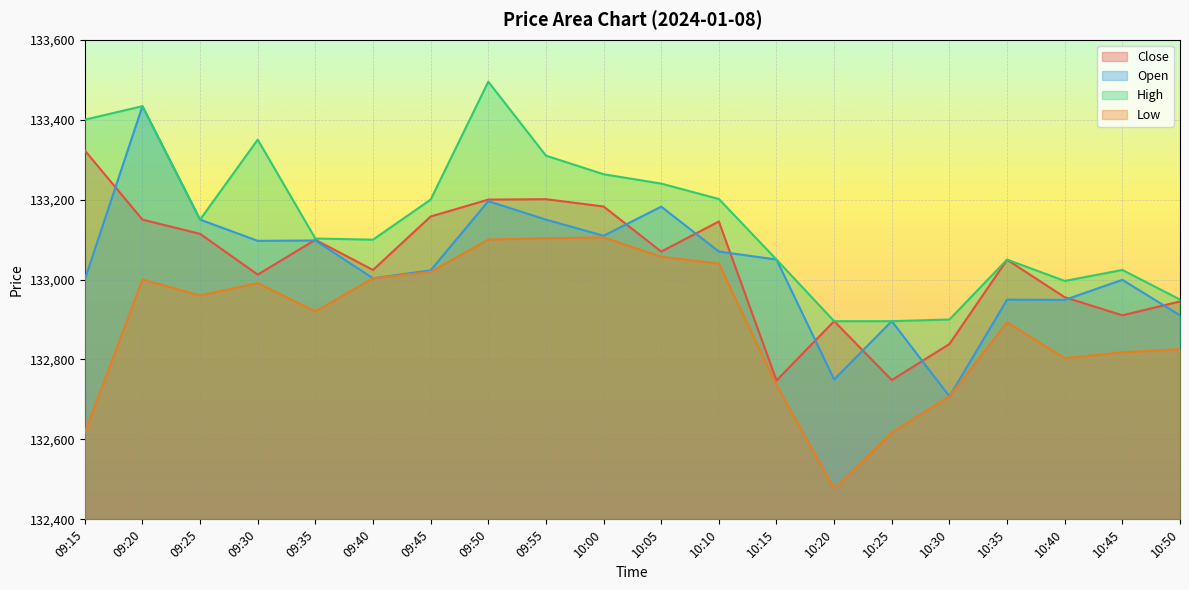

What is the spread (max minus min) of values at 09:30?

359.0